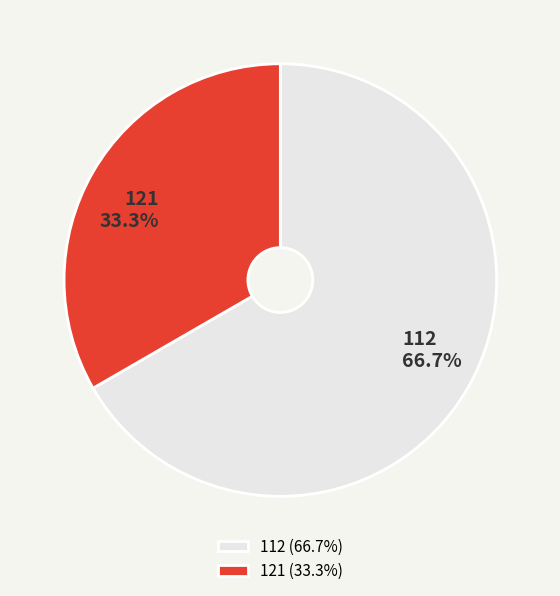

Rank the categories by value from highest to lowest.

112, 121